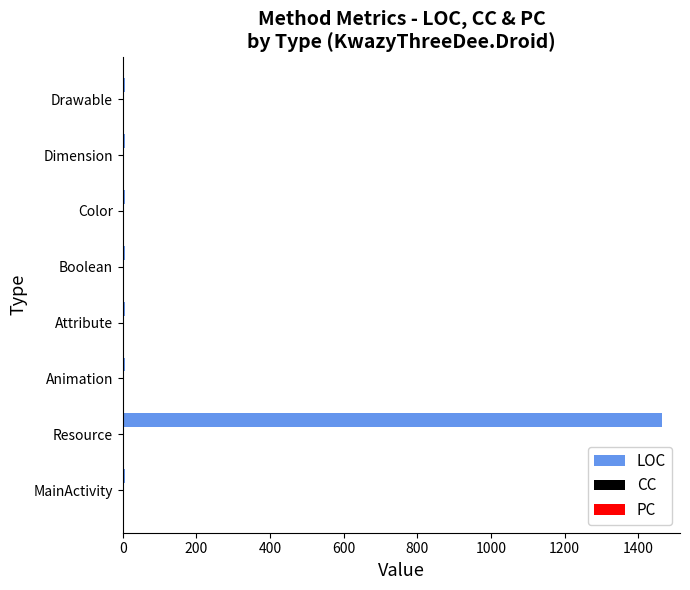

At which category is the sum across all series the highest?

Resource